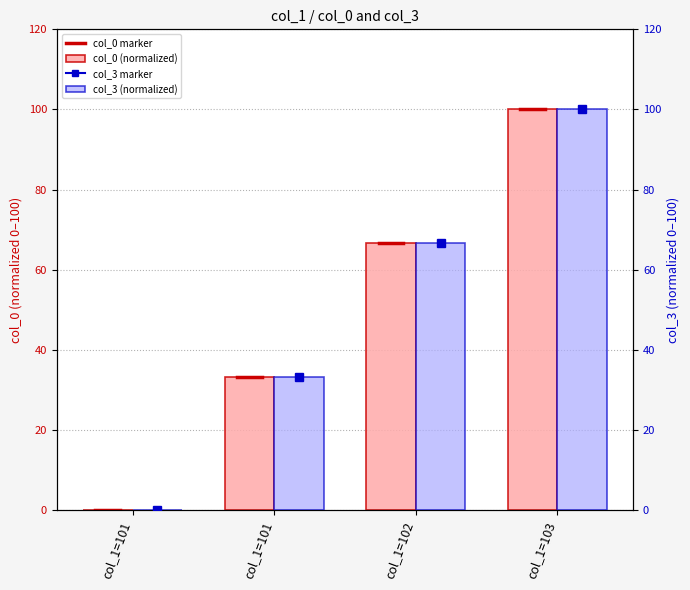

At 101, list the series in order from smallest to largest.

col_0, col_3